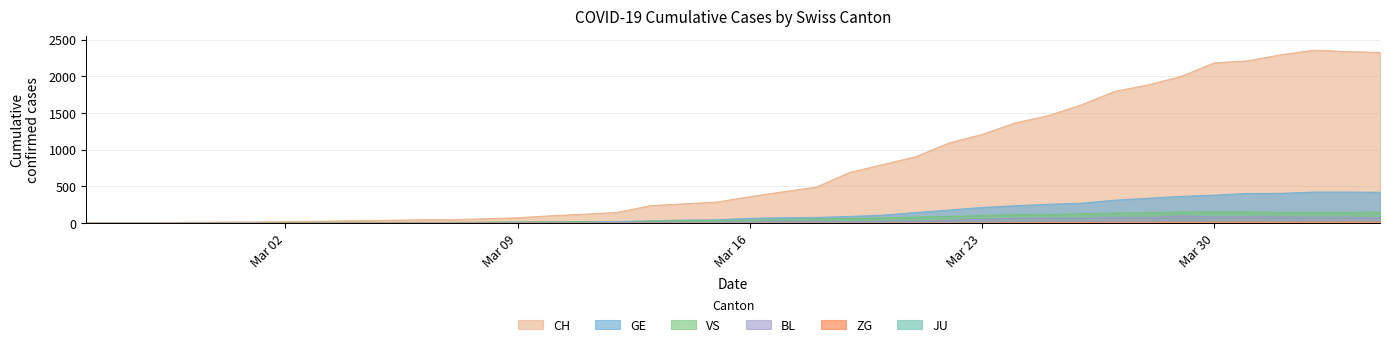

The value of ZG at 2020-02-27 is 0. True or false?

True